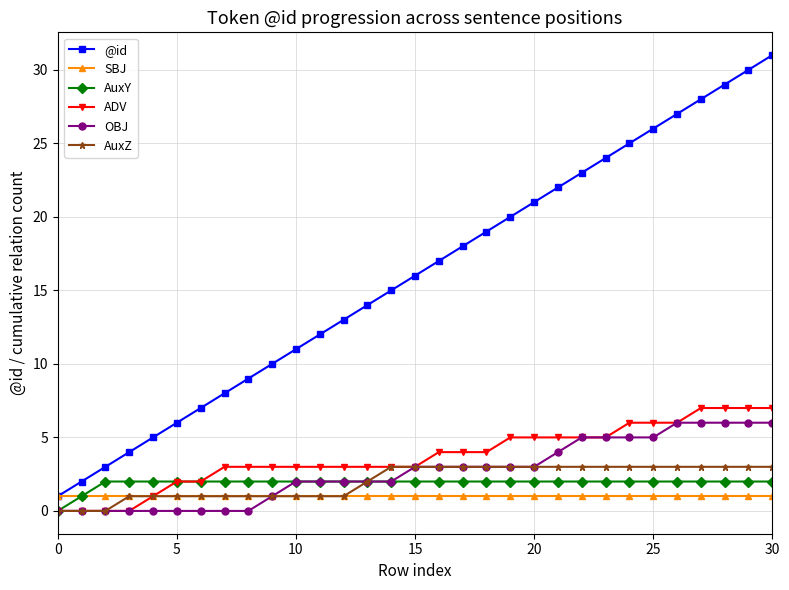

True or false: @id and AuxZ cross at least once.

False